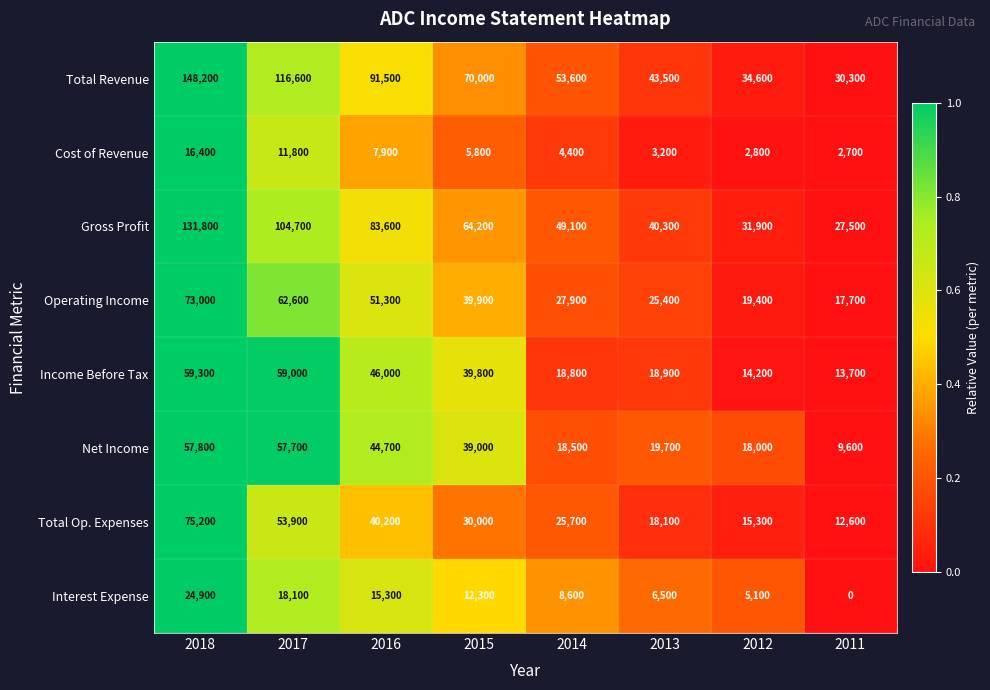

True or false: Cost of Revenue has a value of 2800 at 2012.

True